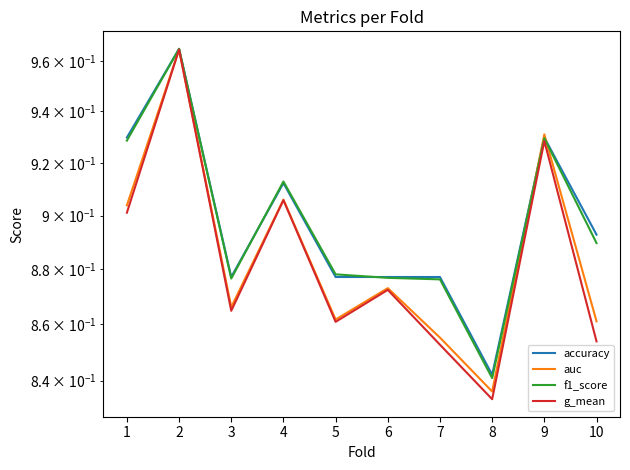

What is the difference between the maximum and minimum values in the auc series?

0.1